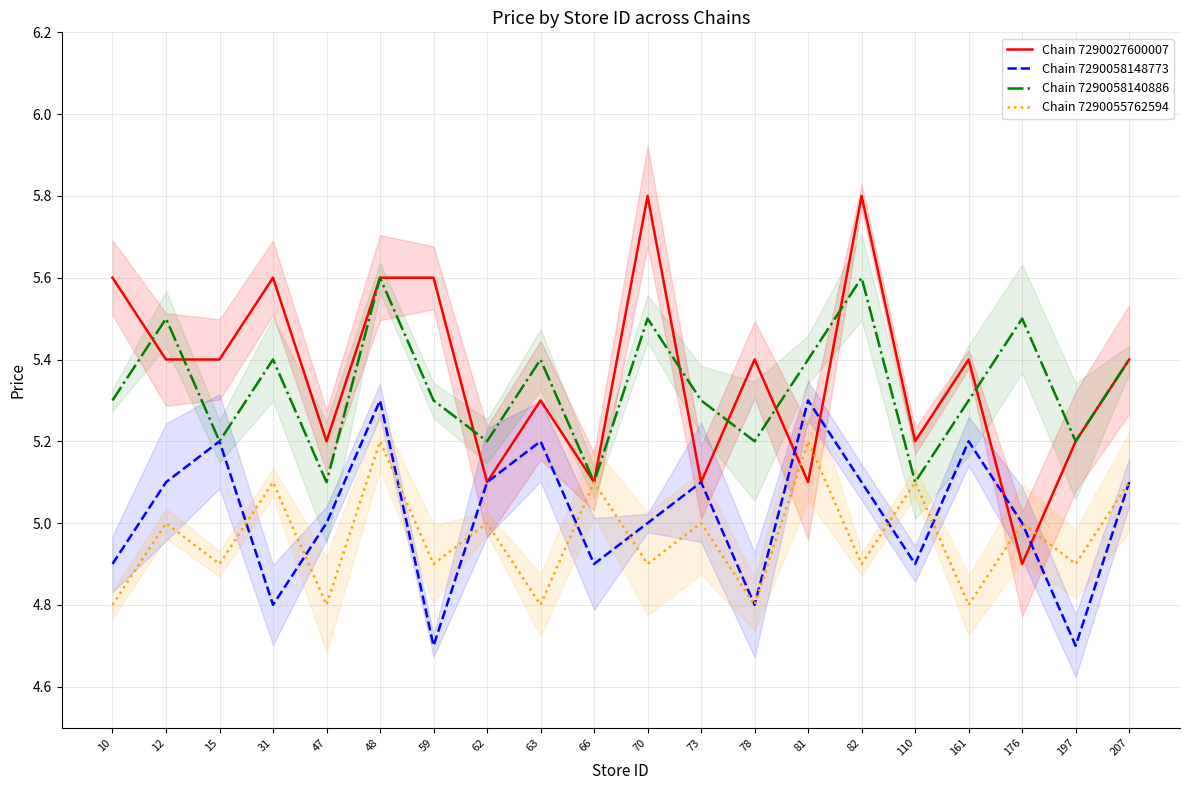

How many times do Chain 7290027600007 and Chain 7290055762594 cross each other?

4